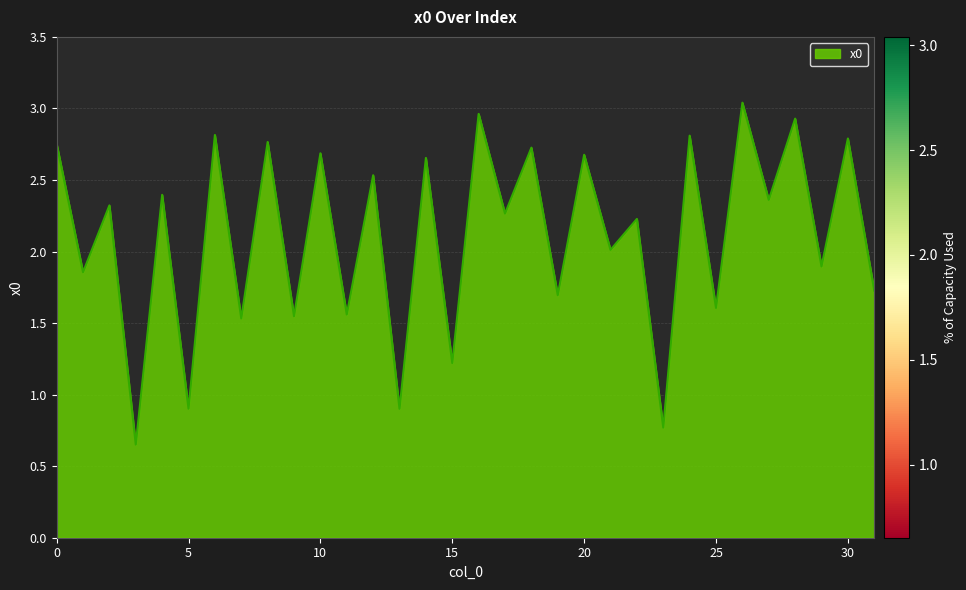

What is the value of the 24th point from the left?

0.8